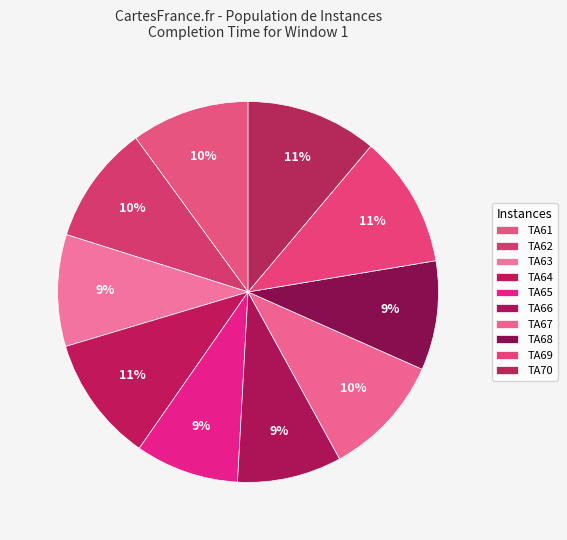

To the nearest percent, what is the average slice percentage?

10%